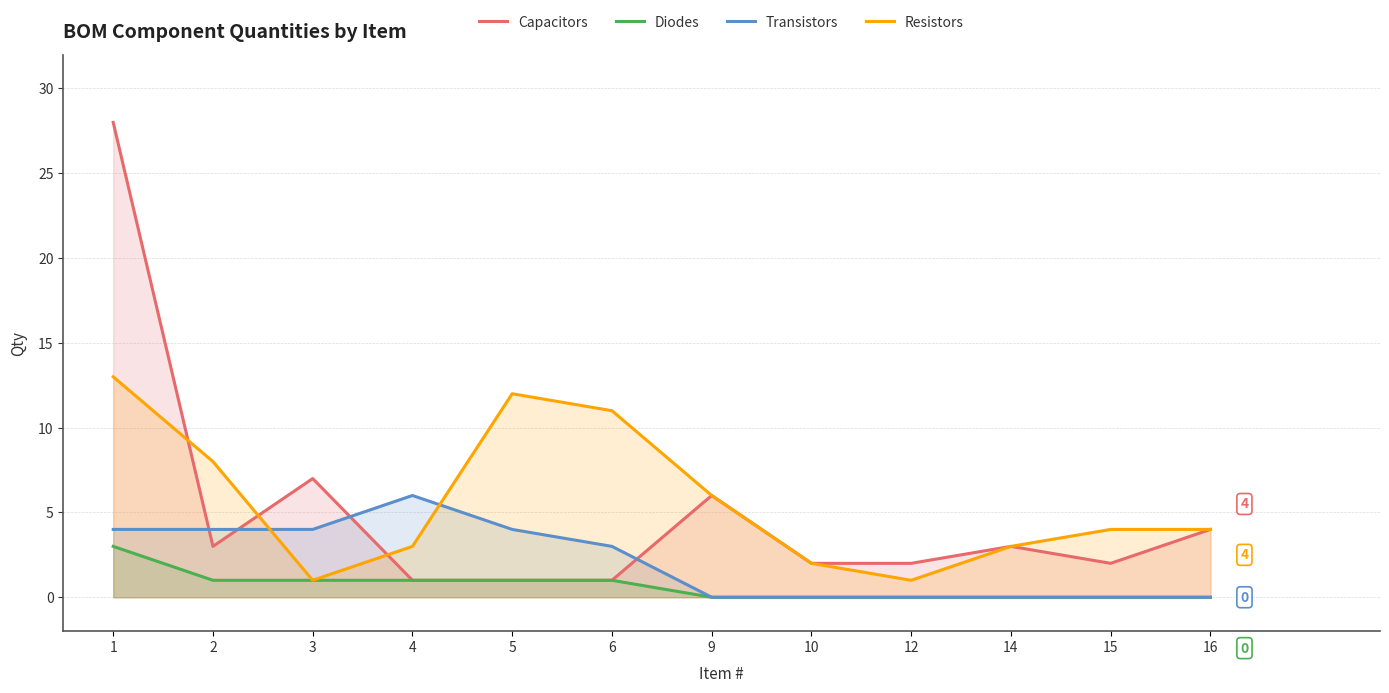

How many lines are shown in the chart?

4